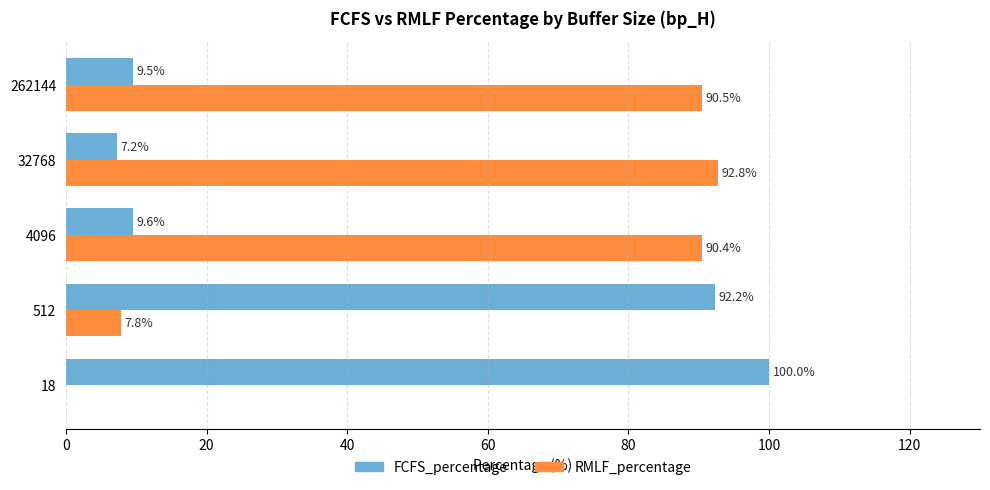

What is the sum of the FCFS_percentage values at 512 and 18?

192.2